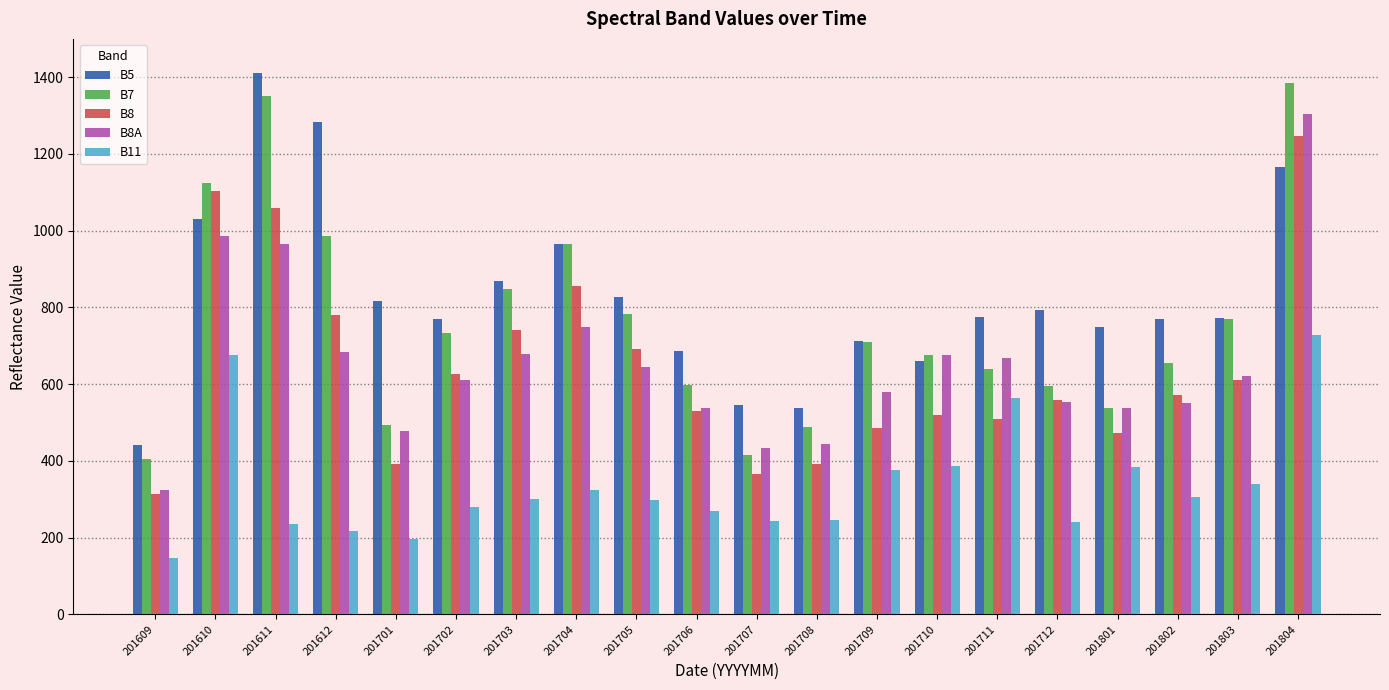

At which label is B8A closest to 813?

201704